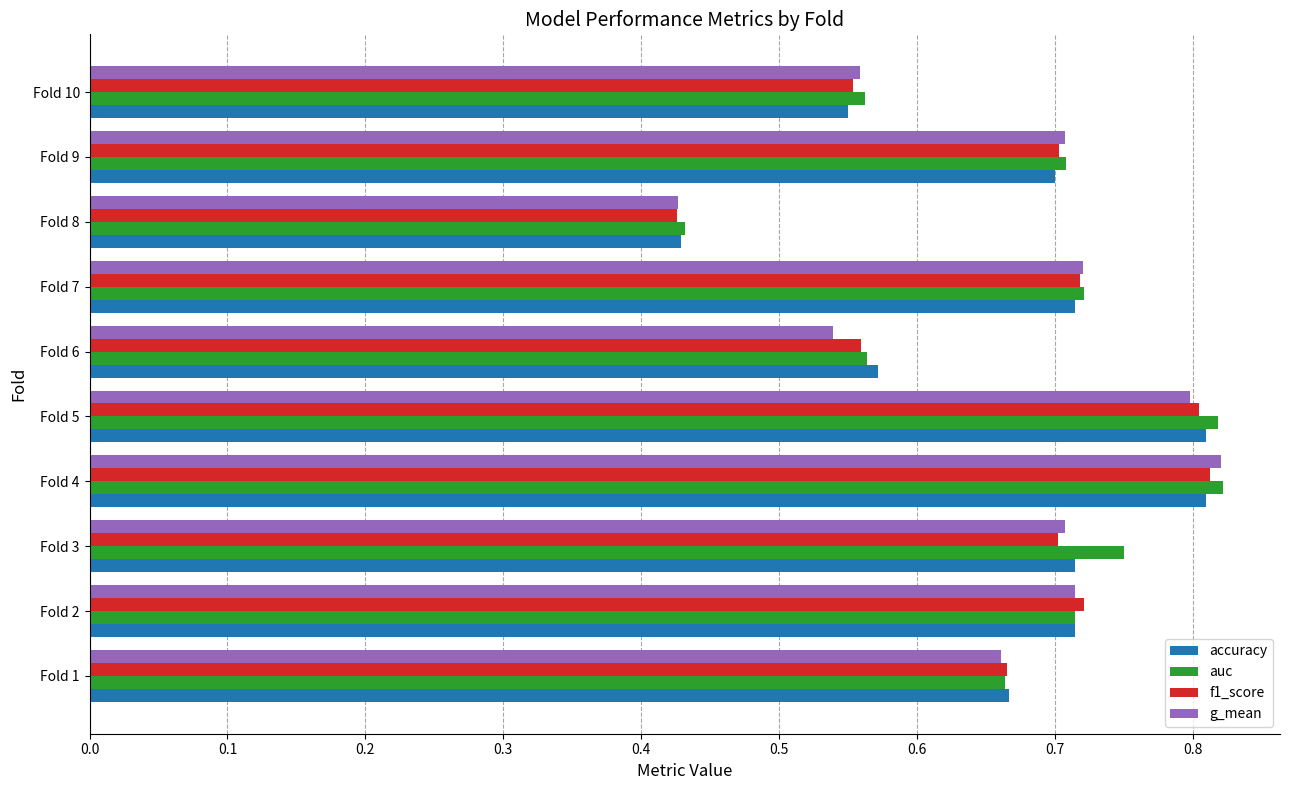

Which category has the highest value in the g_mean series?

Fold 4